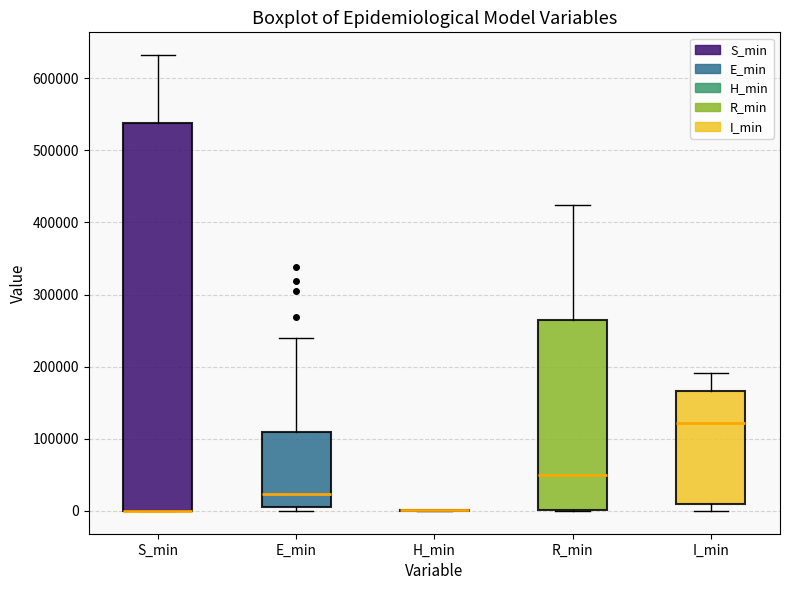

Which box is the tallest, from its lower edge to its upper edge?

S_min